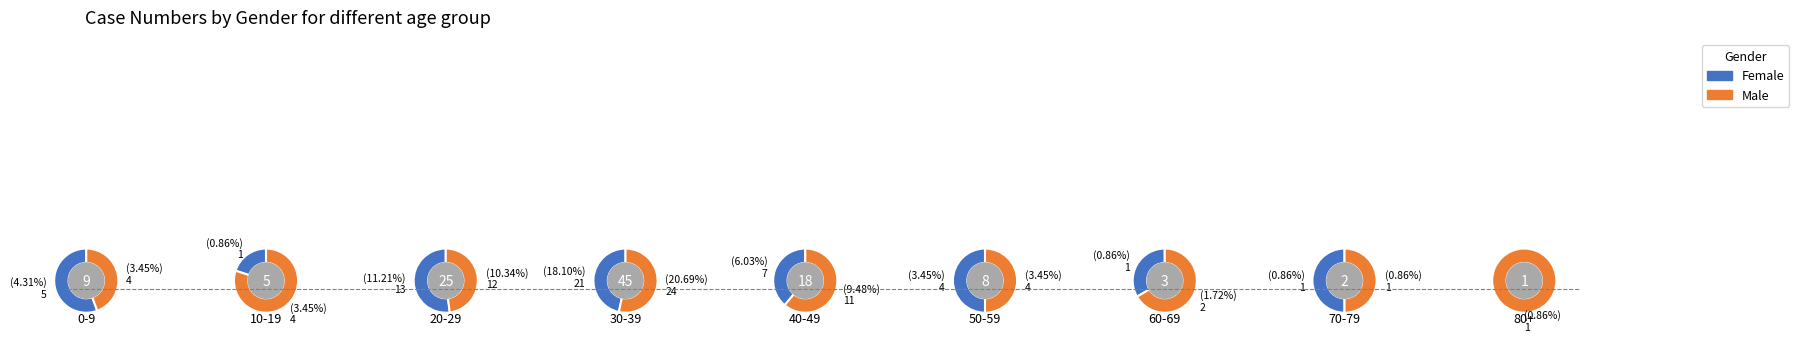

True or false: 1 accounts for 1% of the total.

False